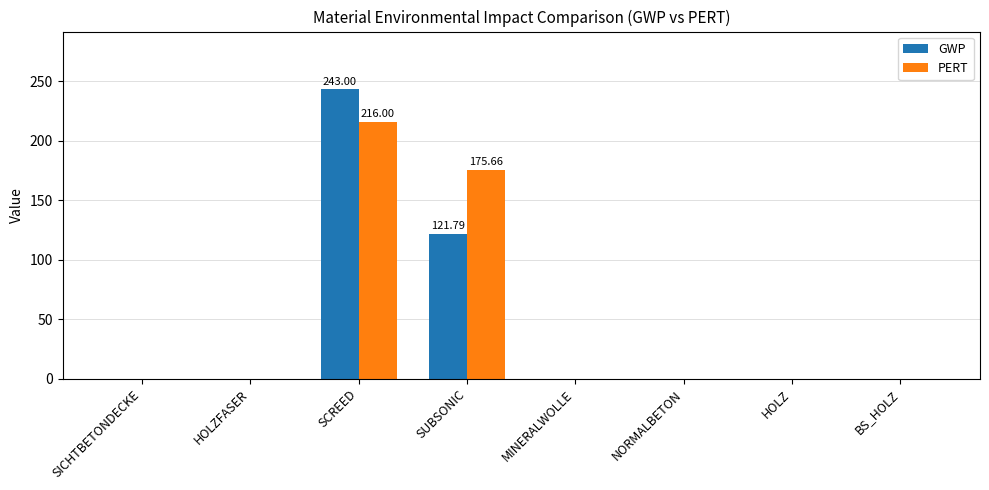

Reading left to right, what are all the values shown in this chart?

GWP: SICHTBETONDECKE=0.0	HOLZFASER=0.0	SCREED=243.0	SUBSONIC=121.8	MINERALWOLLE=0.0	NORMALBETON=0.0	HOLZ=0.0	BS_HOLZ=0.0
PERT: SICHTBETONDECKE=0.0	HOLZFASER=0.0	SCREED=216.0	SUBSONIC=175.7	MINERALWOLLE=0.0	NORMALBETON=0.0	HOLZ=0.0	BS_HOLZ=0.0